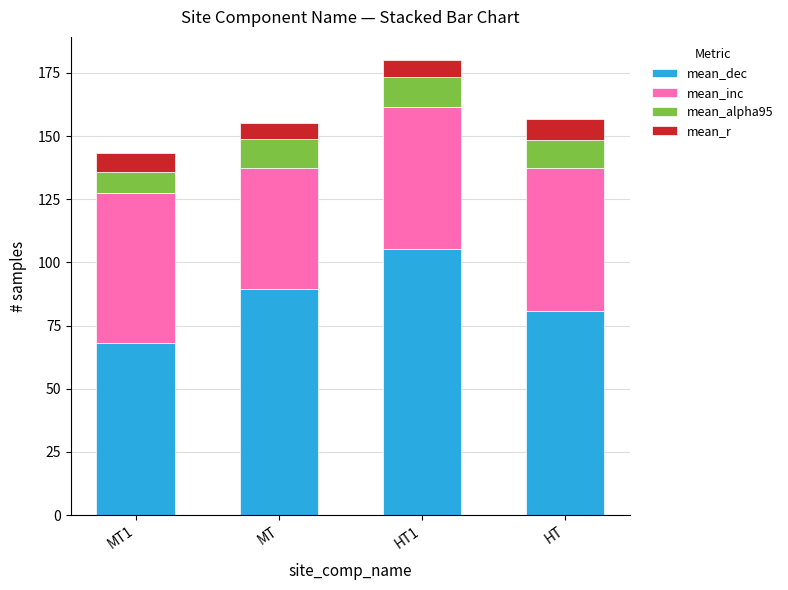

What is the total value across all series at HT?

156.6